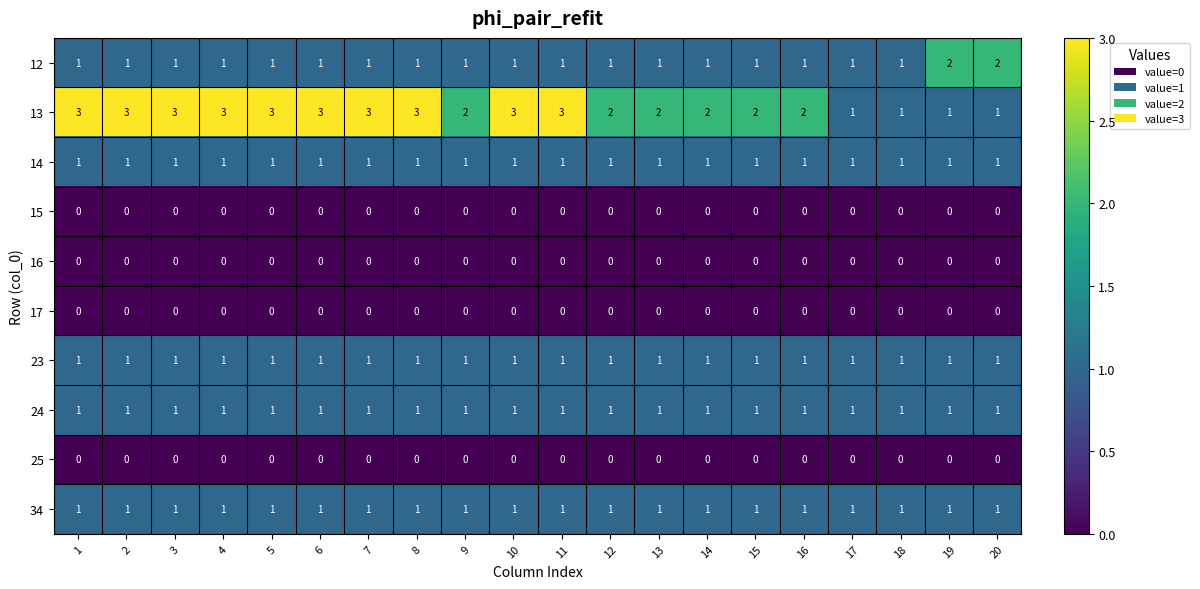

What is the difference between the highest and lowest values at 4?

3